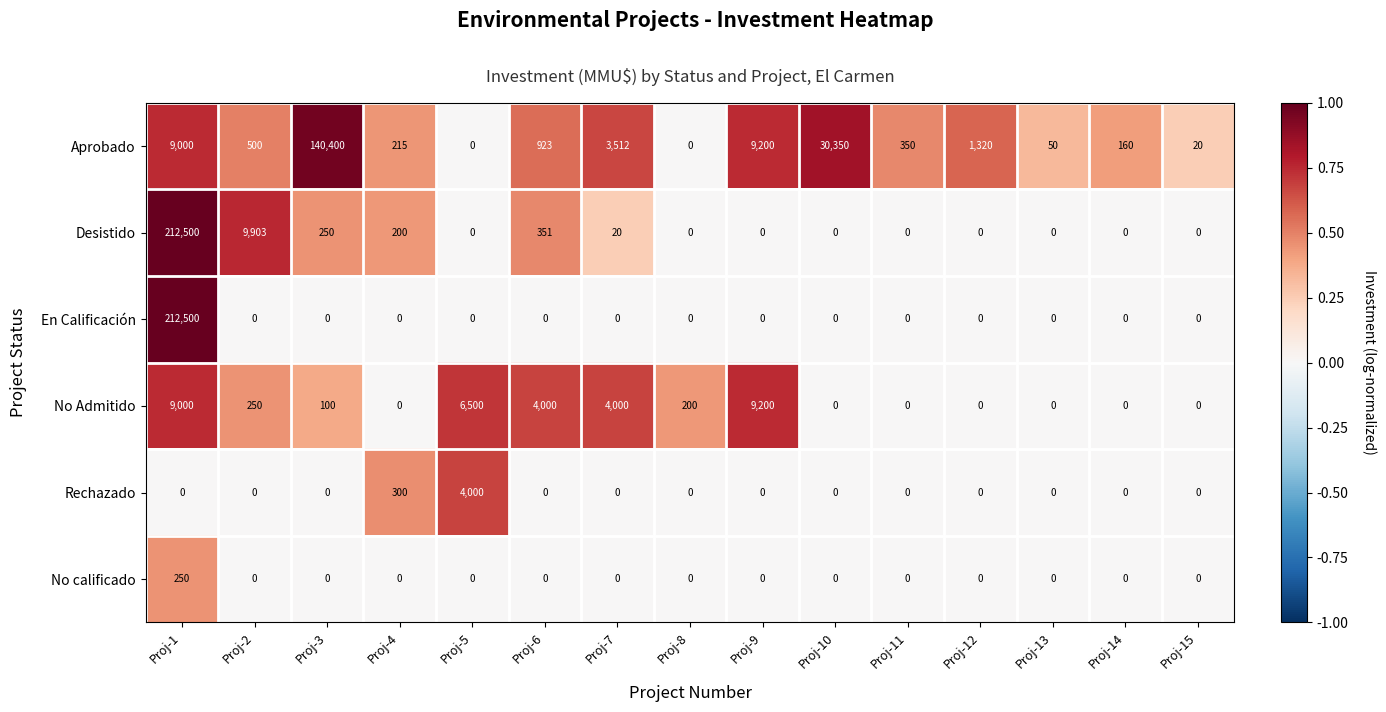

Where is Desistido nearest to the value 106250?

Proj-2